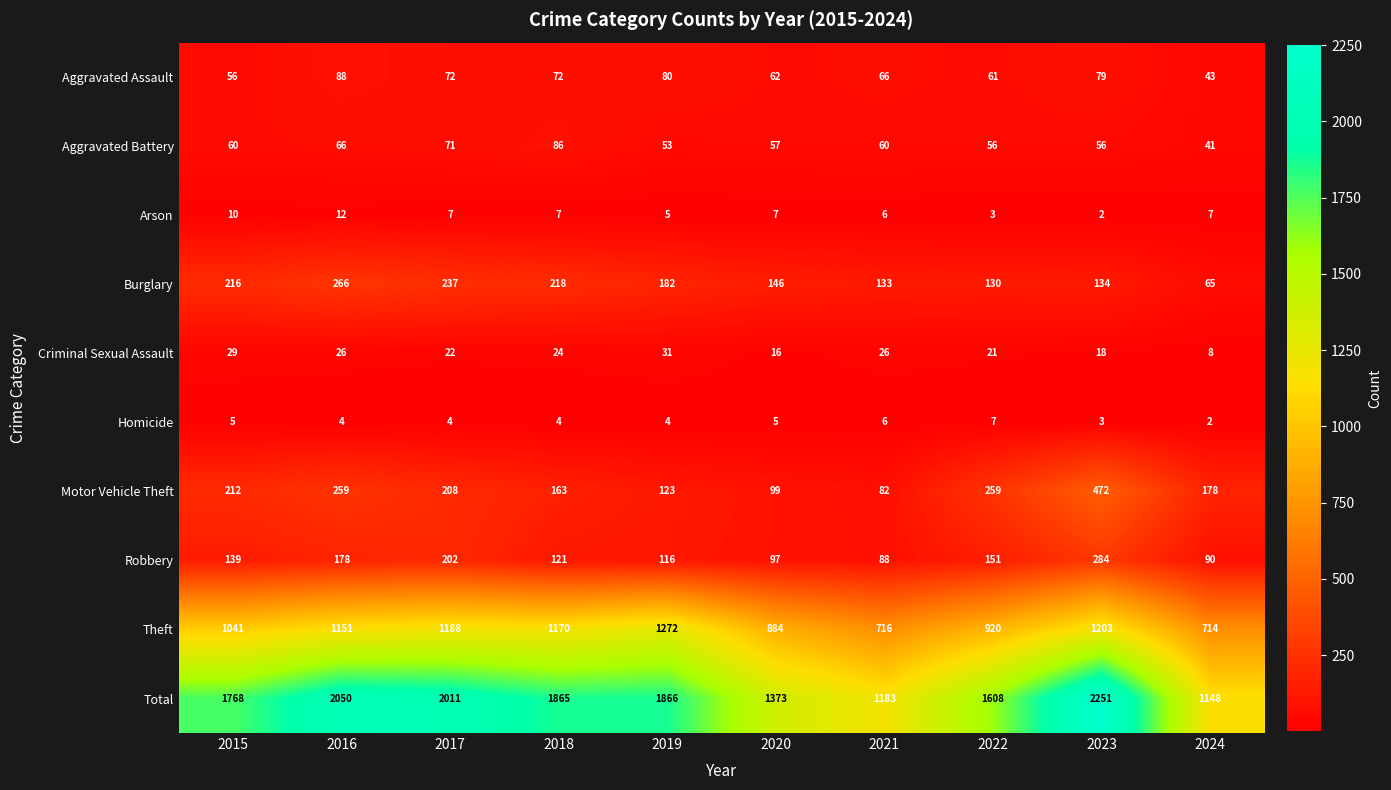

What is the sum of the Arson values at 2017 and 2023?

9